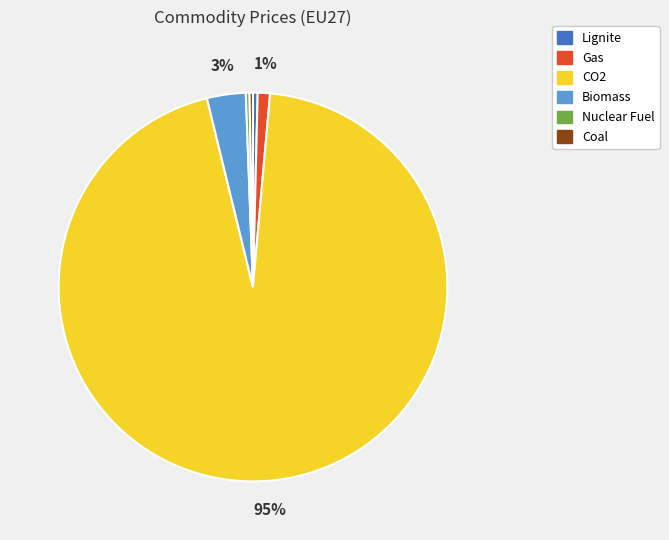

Which category has the biggest portion of the pie?

CO2